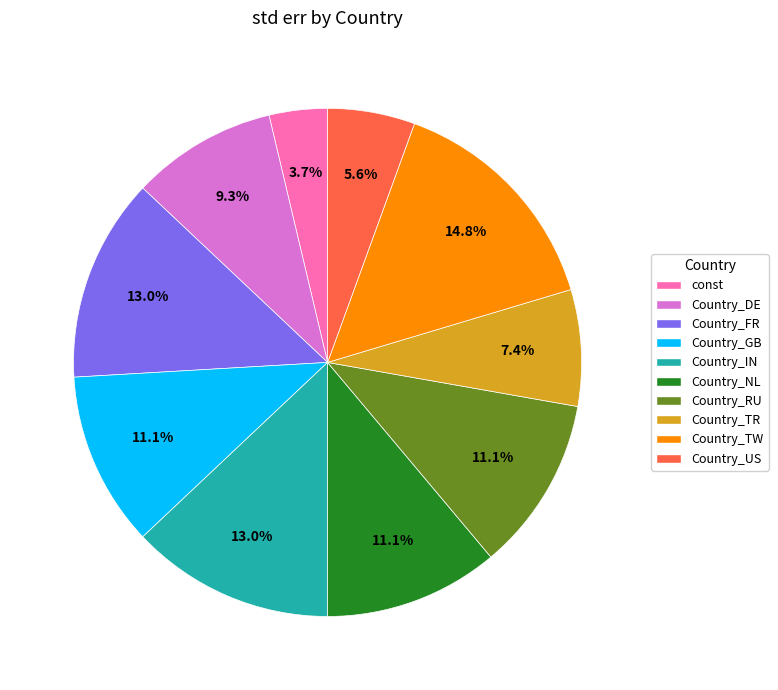

To the nearest percent, what is the average slice percentage?

10%